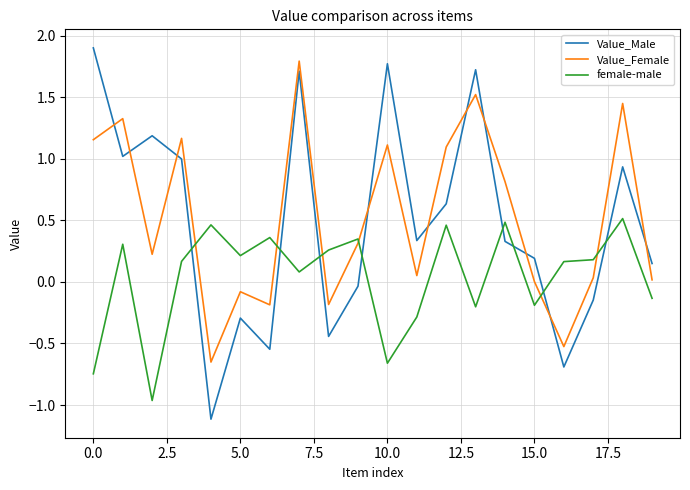

Which series has the widest spread of values?

Value_Male